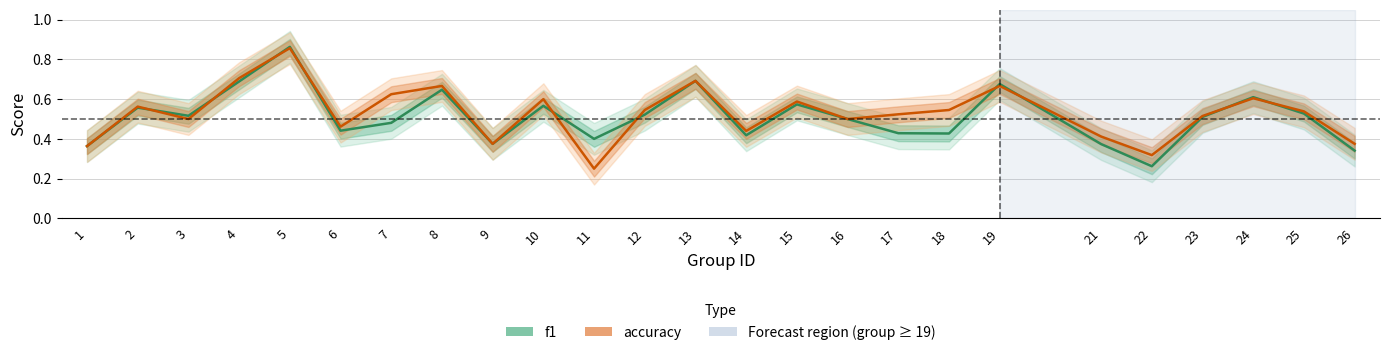

Which category has the lowest value in the f1 series?

22